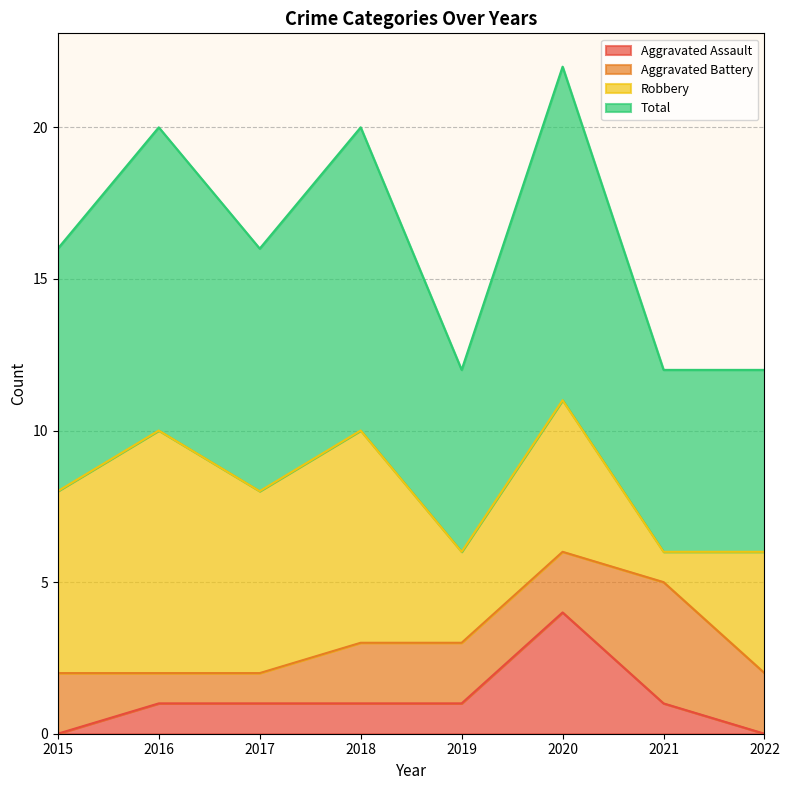

List the labels in order of Aggravated Assault value, largest first.

2020, 2016, 2017, 2018, 2019, 2021, 2015, 2022